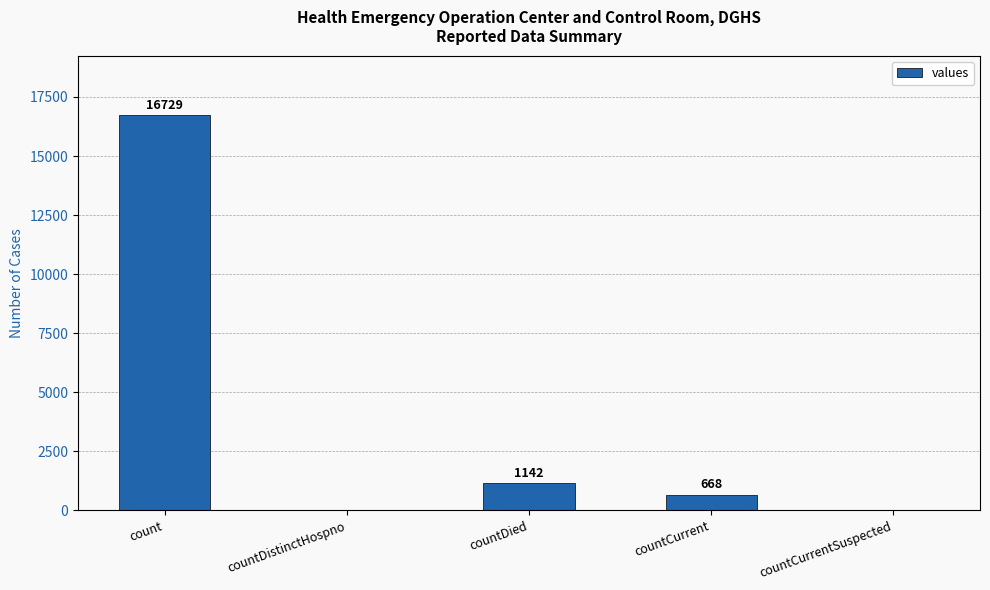

Where is the data nearest to the value 8364?

countDied